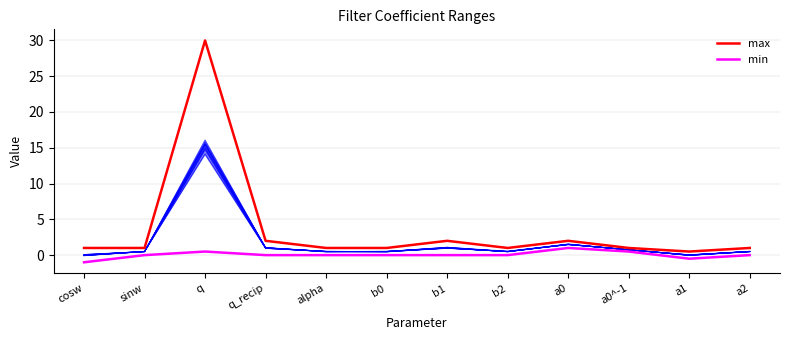

What is the total value across all series at q?

30.5